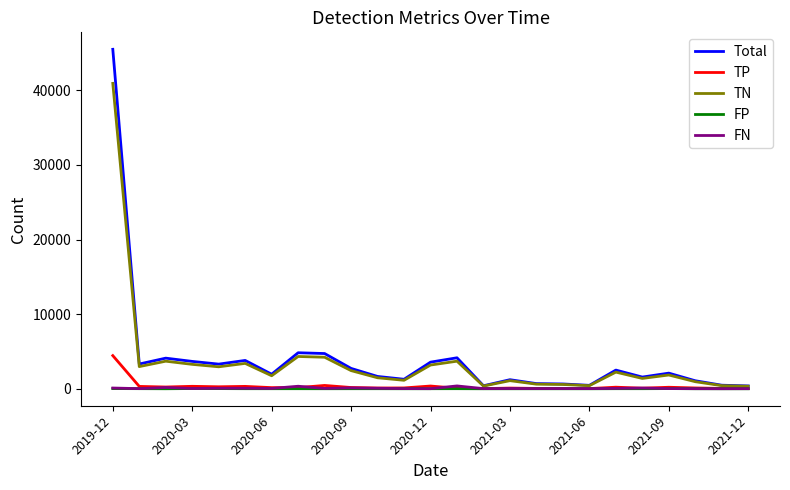

Which series has the largest range (max minus min)?

Total